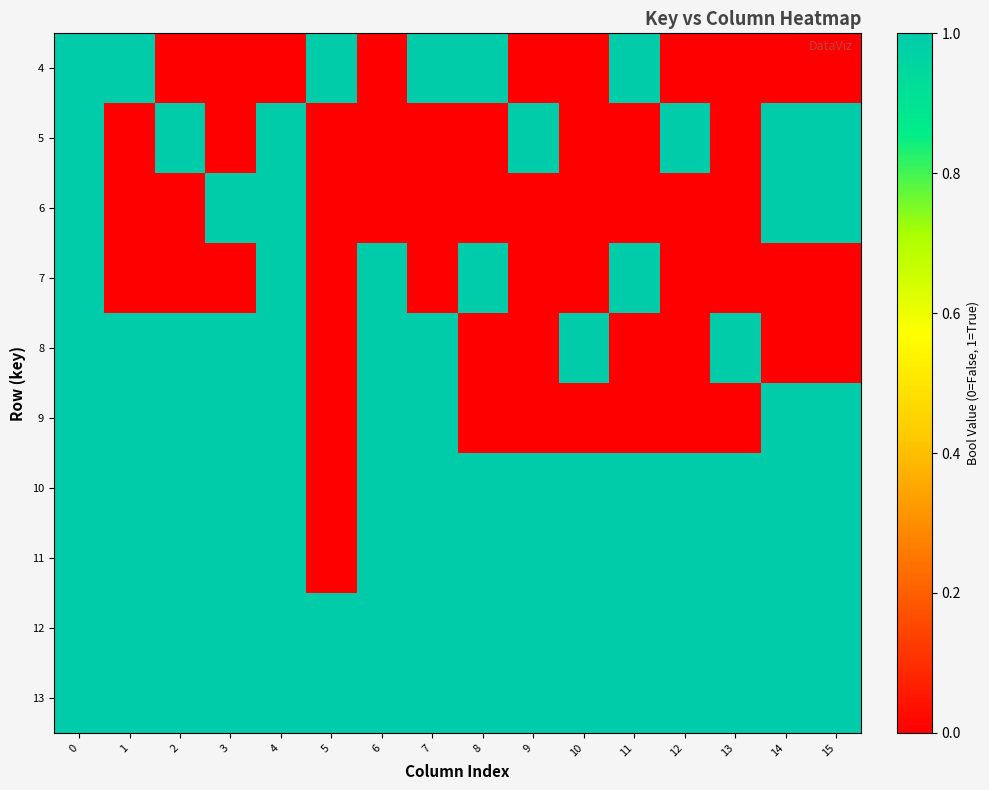

List the series in order of their peak value, highest first.

4, 5, 6, 7, 8, 9, 10, 11, 12, 13